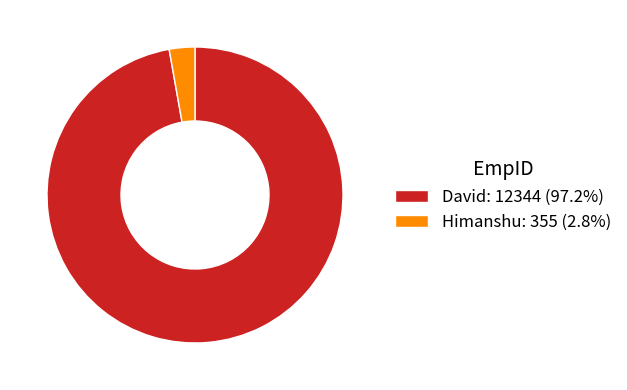

What is the largest slice in the pie chart?

David